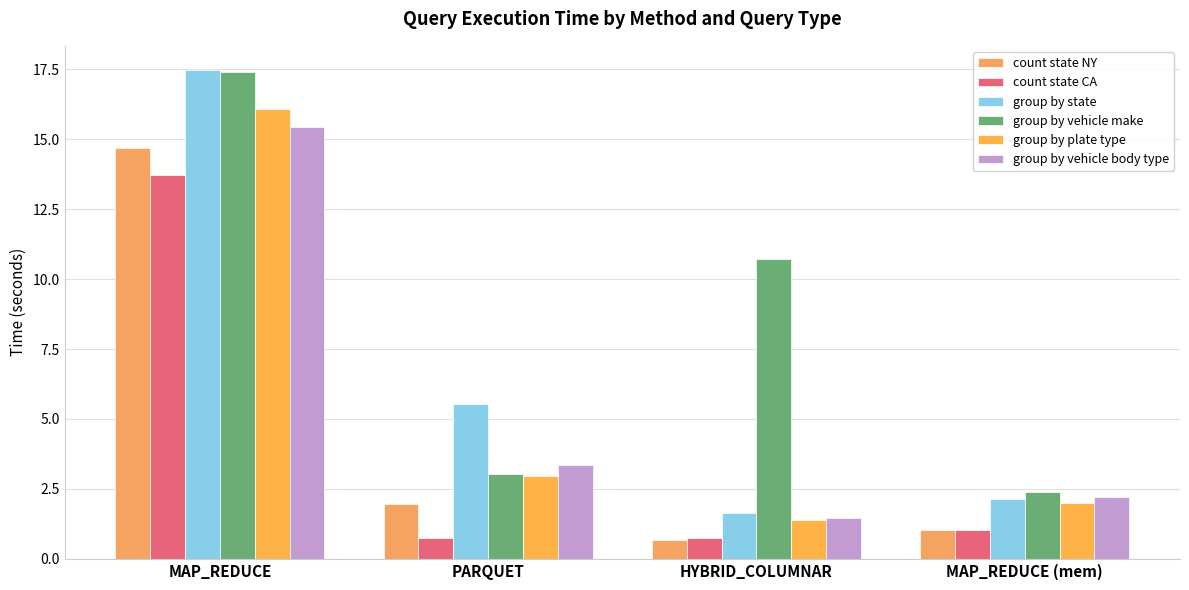

At which category is the sum across all series the highest?

MAP_REDUCE